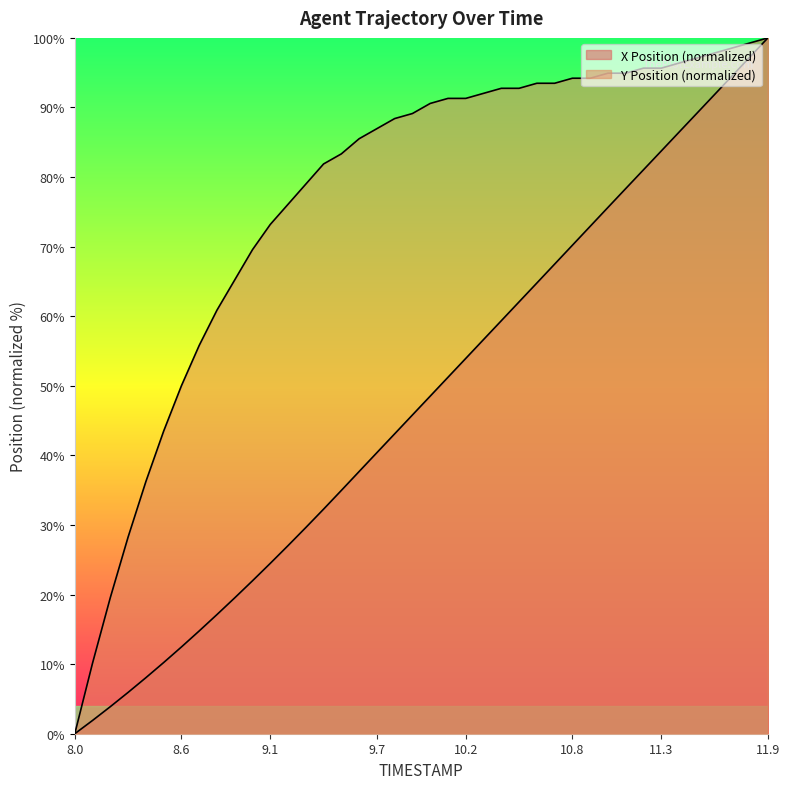

Rank the series at 8.1 from highest to lowest value.

Y, X